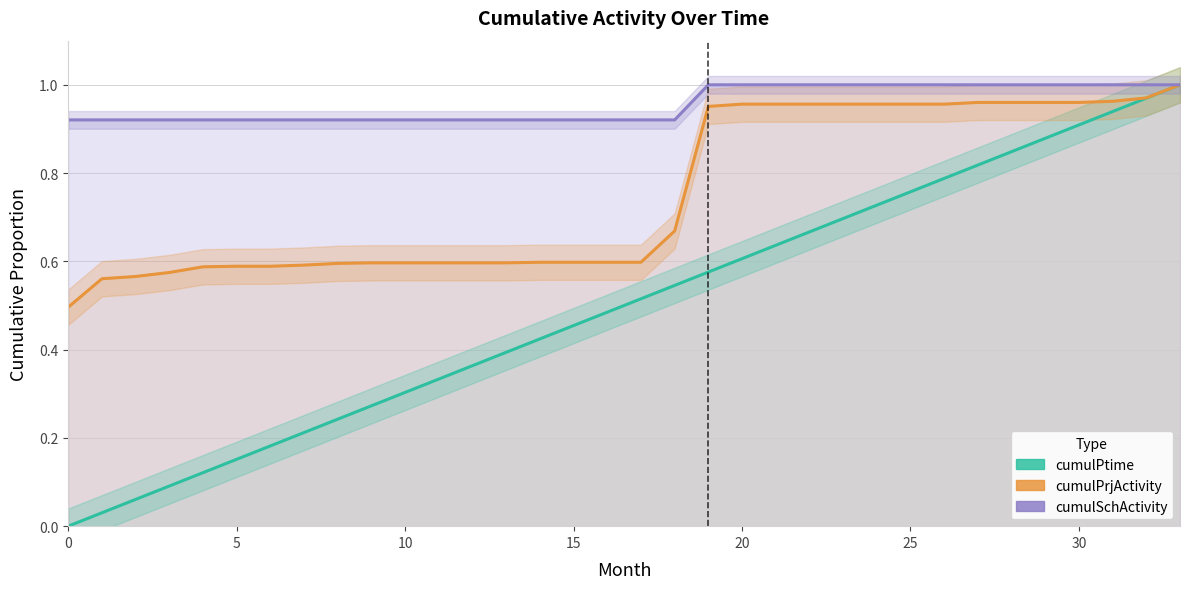

Which series has the largest total across all categories?

cumulSchActivity